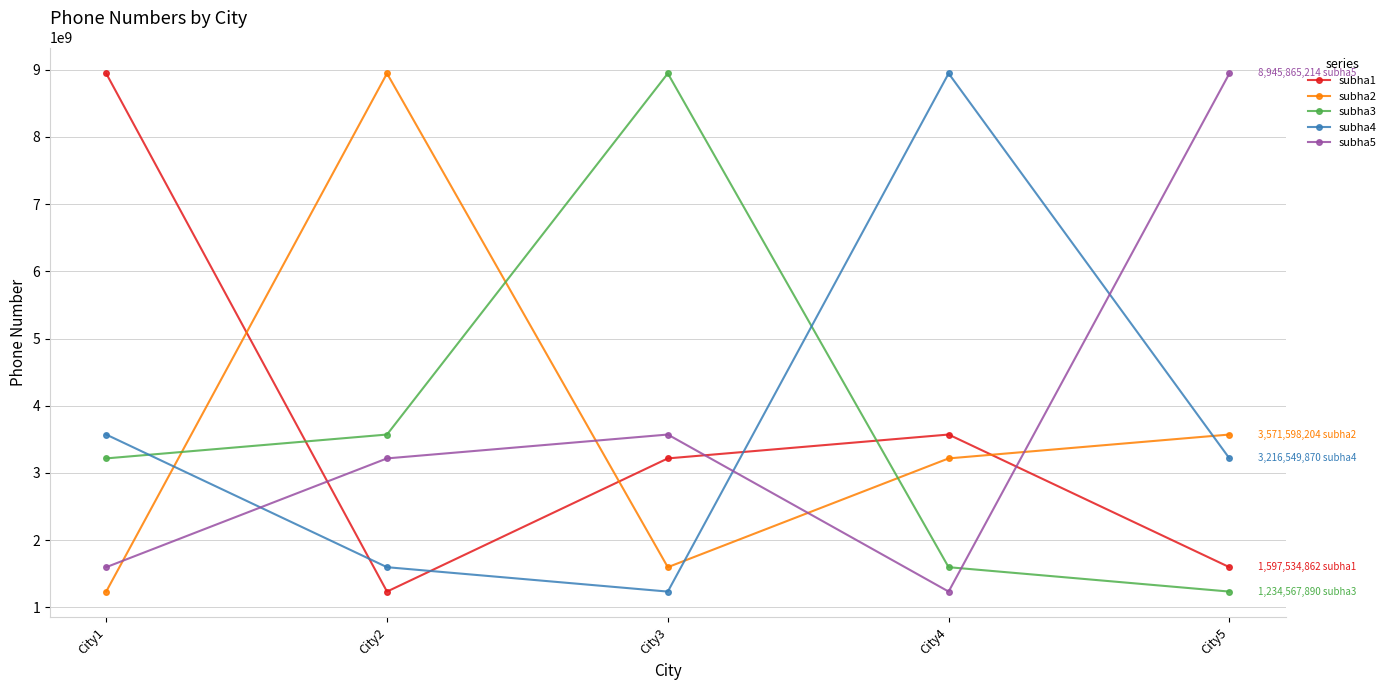

True or false: subha2 and subha4 cross at least once.

True